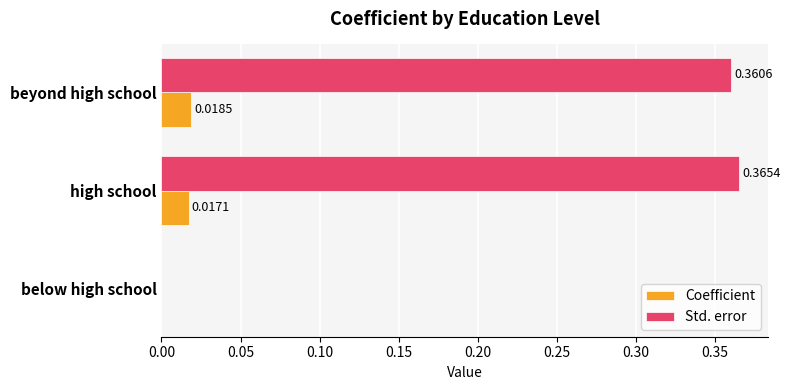

Which series has the largest total across all categories?

Std. error